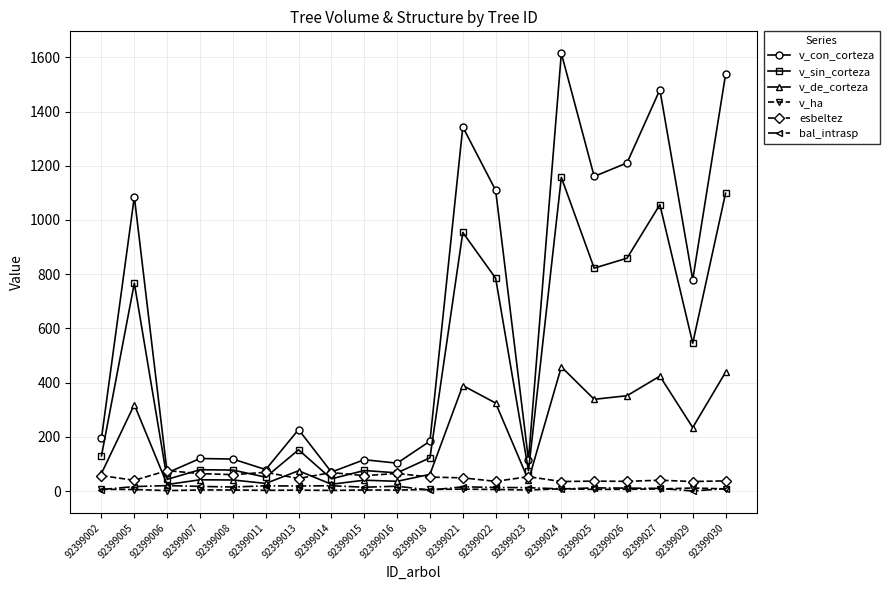

What is the value of the v_ha point at the 8th from the left?

2.2